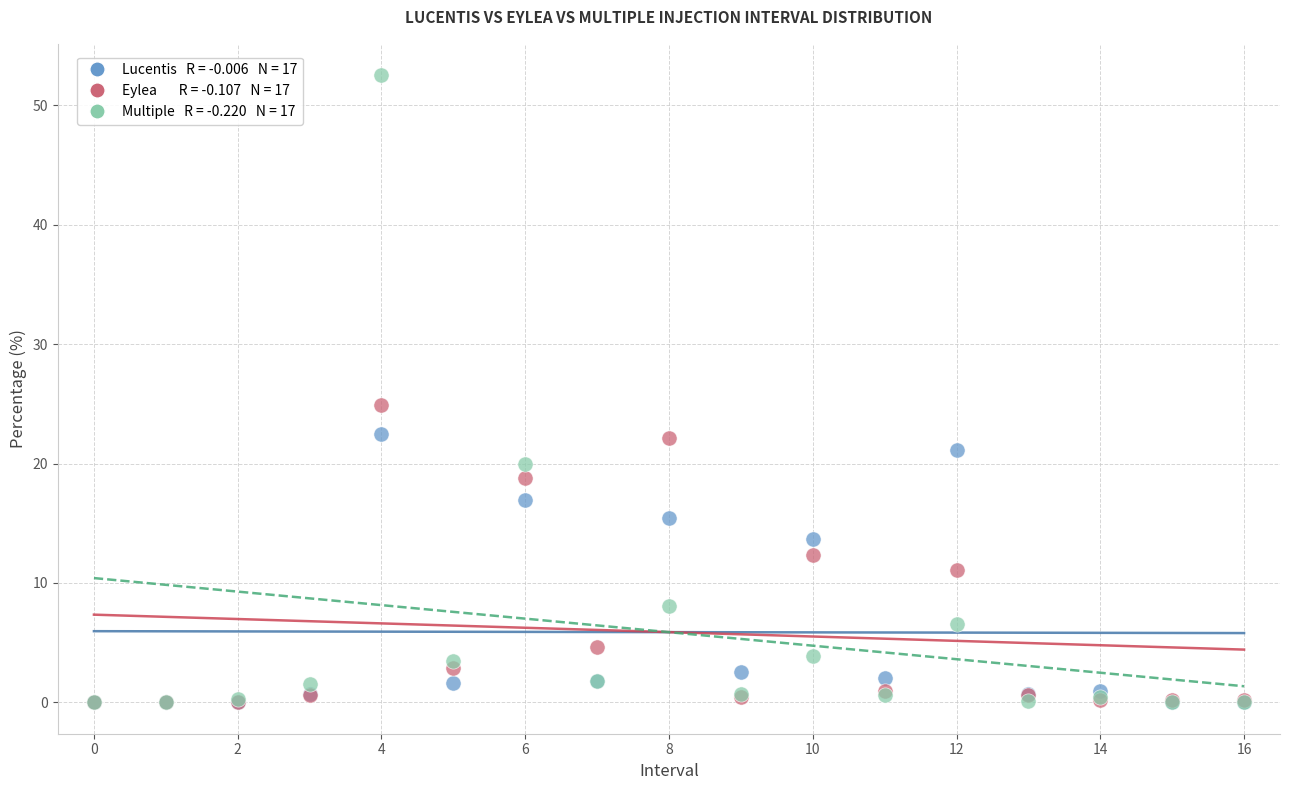

Across all series, what Y value is closest to 26?

24.9